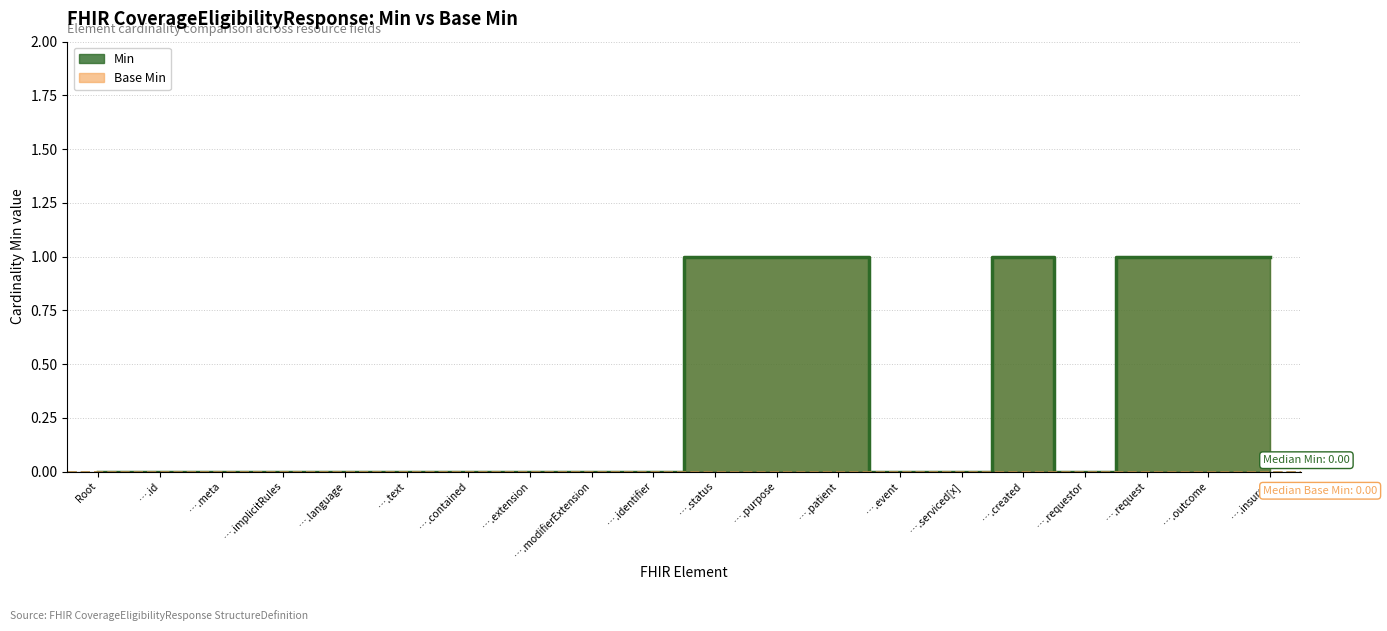

How many positive values does the Min series have?

7